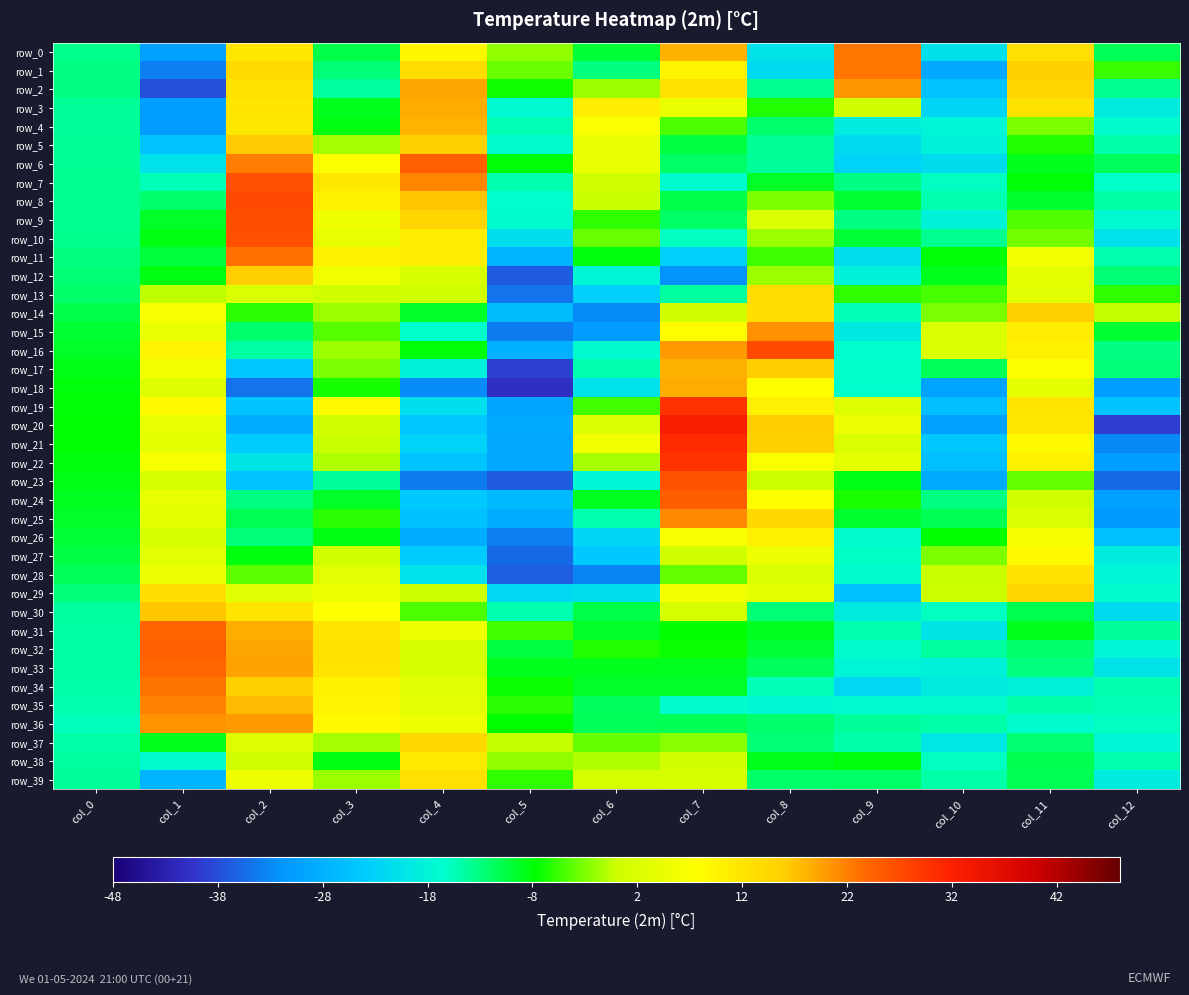

How many values in row_36 are above zero?

4